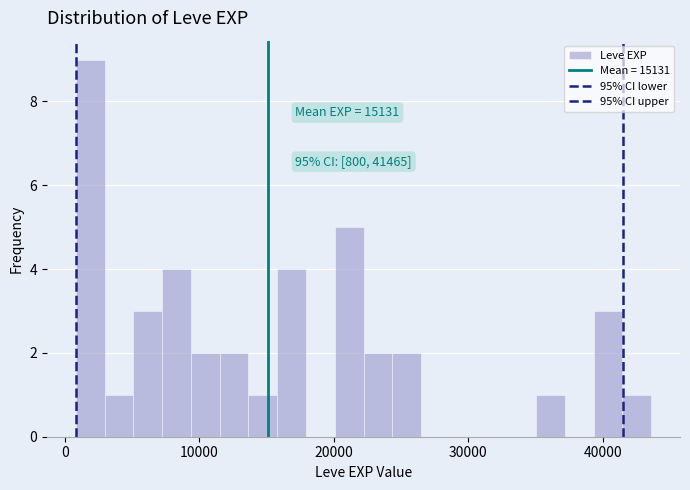

Read against the x-axis, roughly where is the centre of the tallest bar?

2000